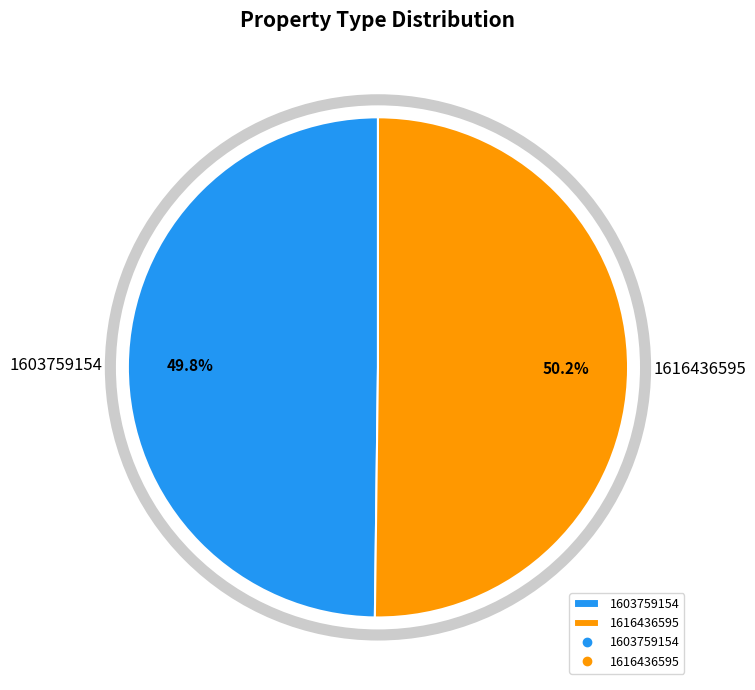

Approximately how many times larger is the value at 1603759154 compared to 1616436595?

1.0